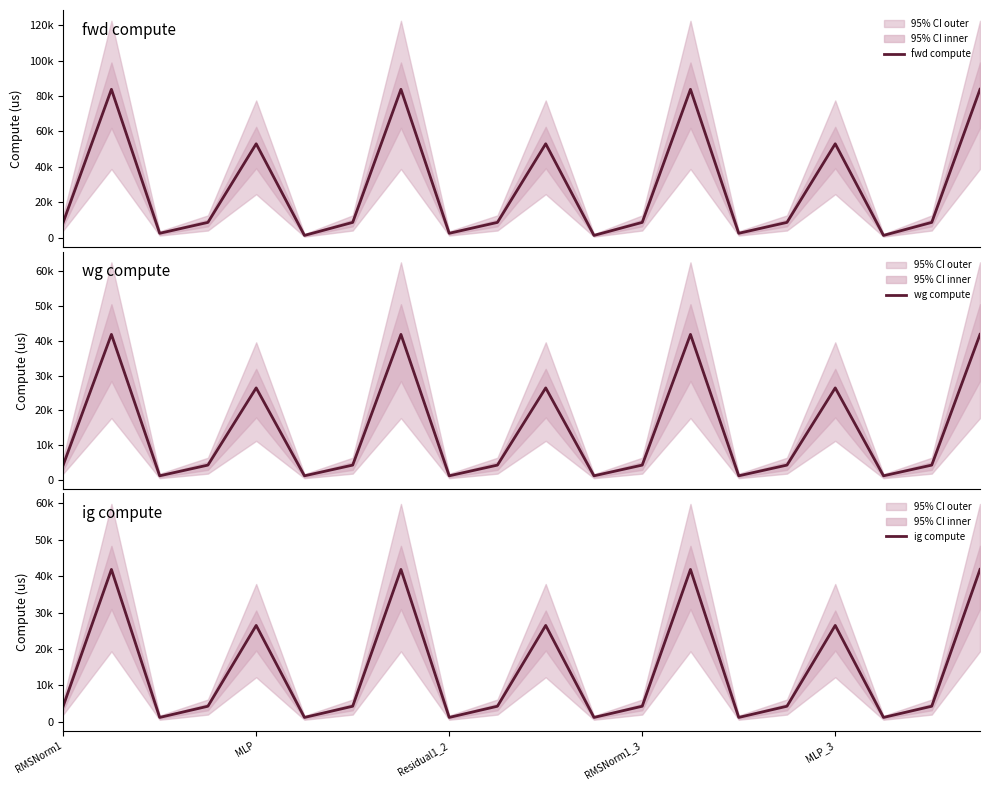

Does the chart have visible grid lines?

No